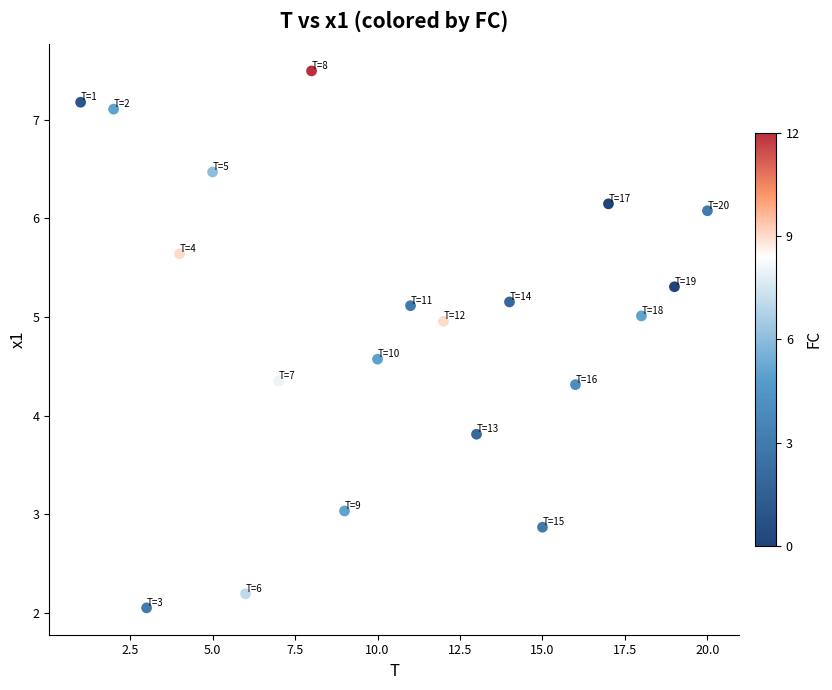

What Y value in the scatter plot is closest to 4?

3.8